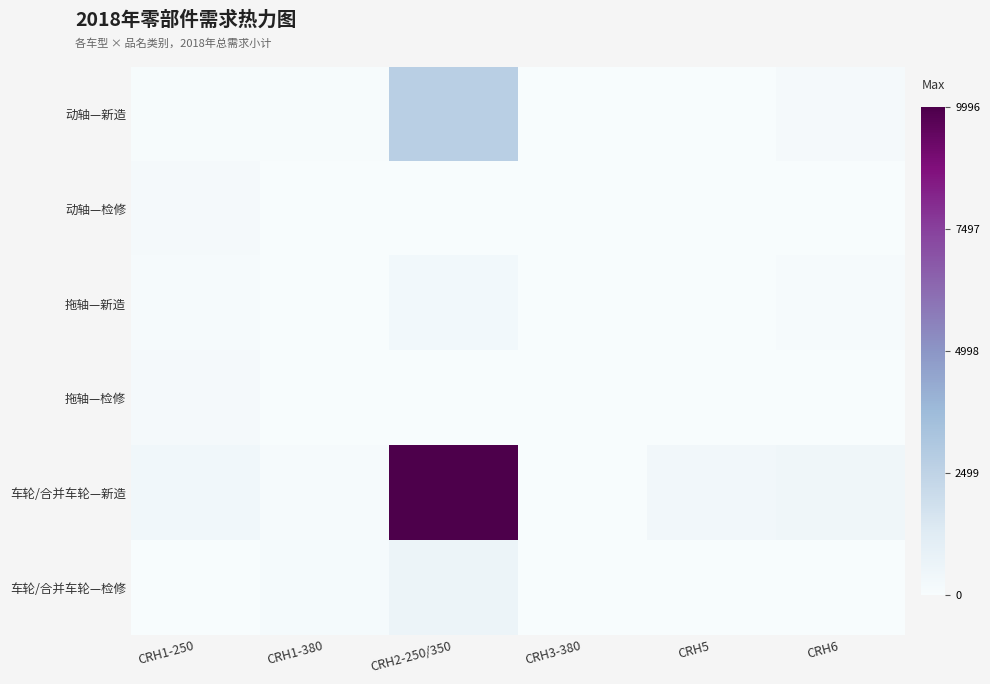

At how many categories does at least one series exceed 5553?

1